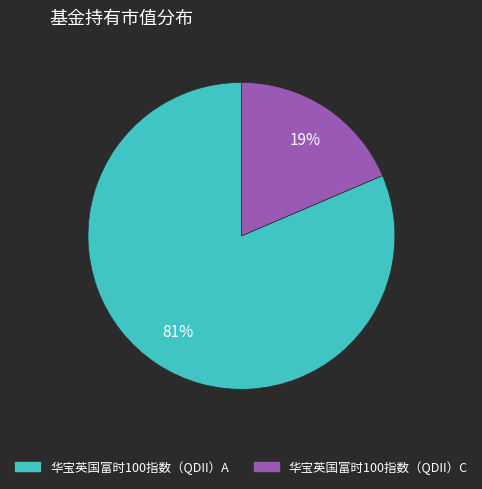

Is 华宝英国富时100指数（QDII）A the majority of the pie?

Yes